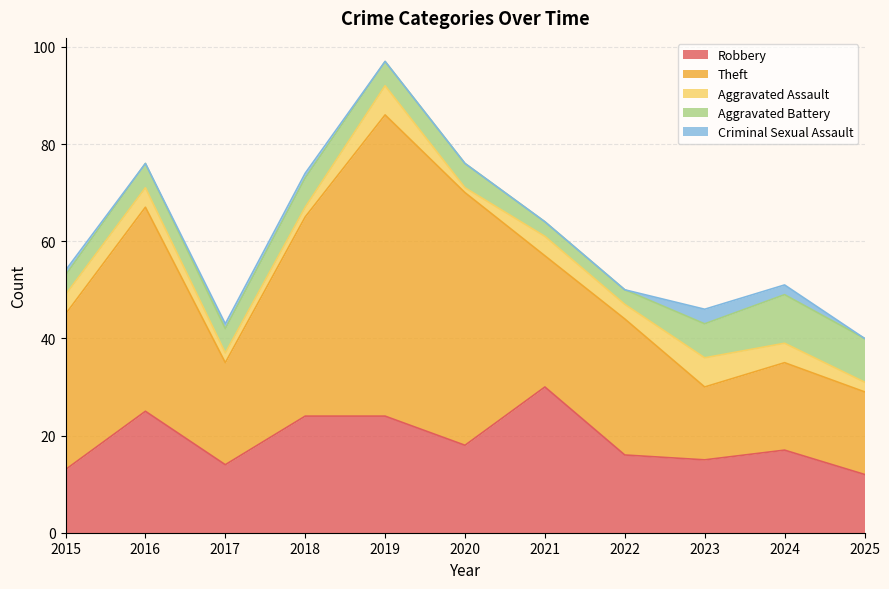

Which series changed the most between 2017 and 2020?

Theft